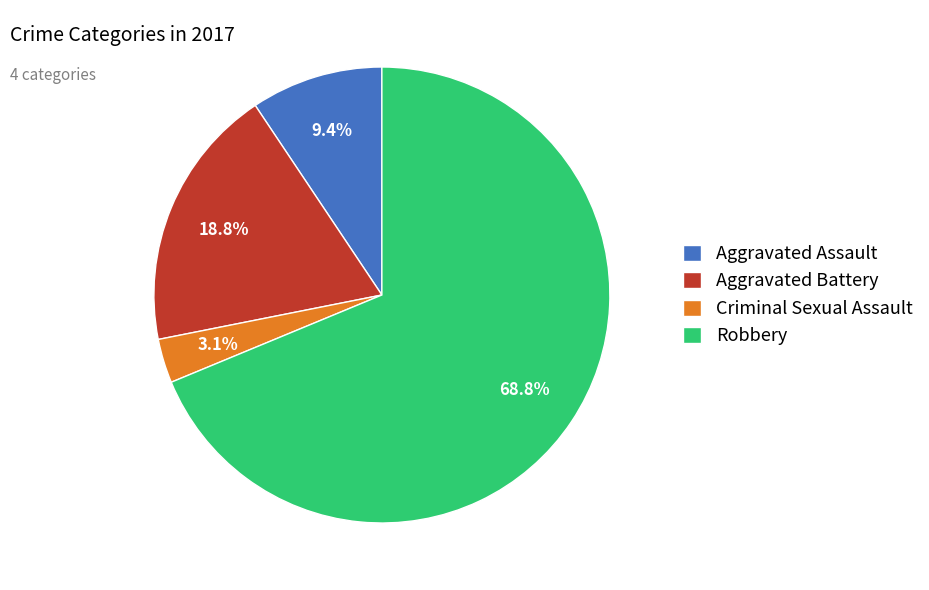

How many segments does this pie chart have?

4